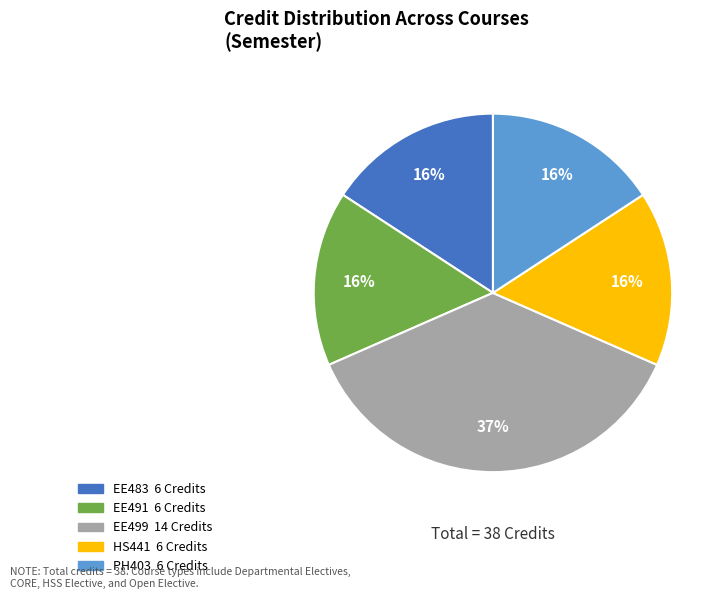

To the nearest percent, what is the difference between the largest and smallest slice percentages?

21%